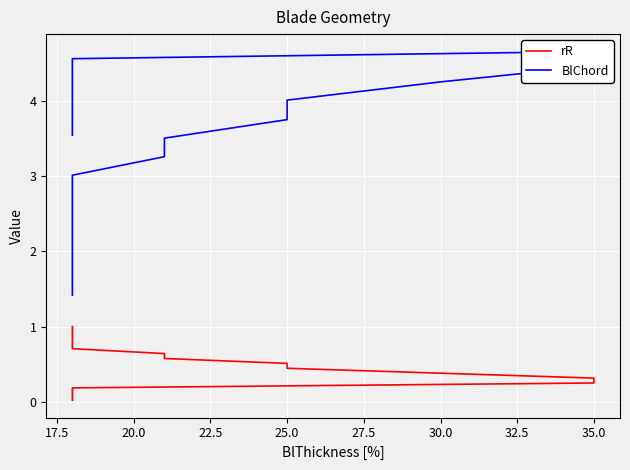

True or false: BlChord has more than 2 points higher than both neighbors.

False